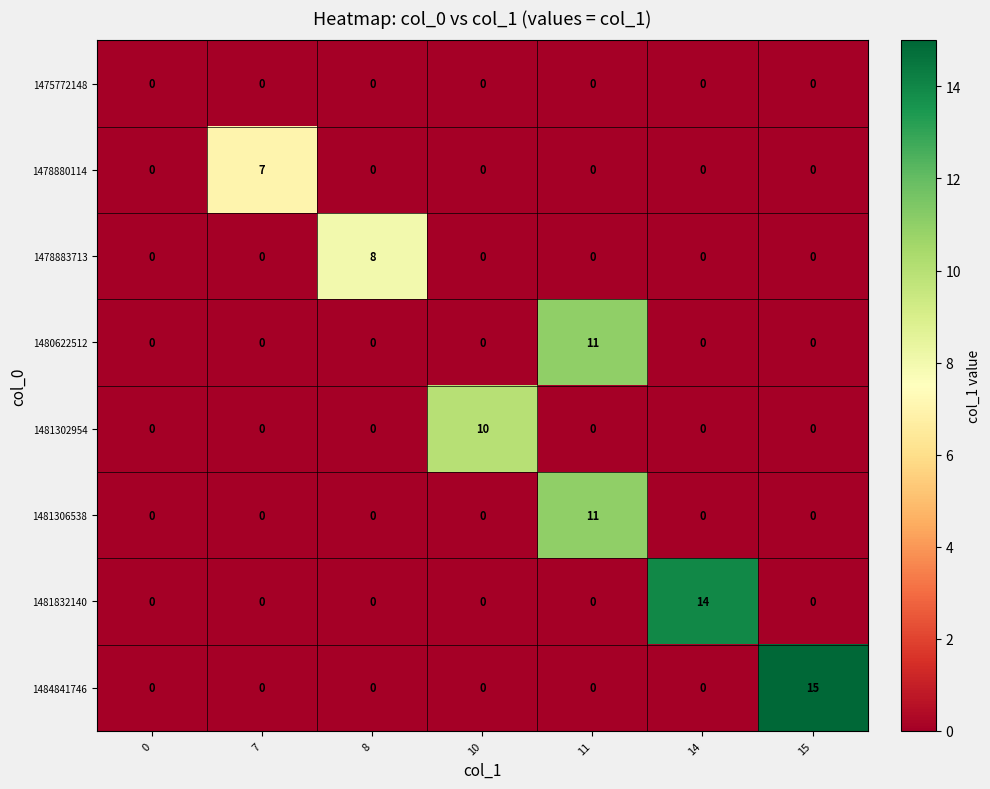

What is the difference between the maximum and minimum values in the 1484841746 series?

15